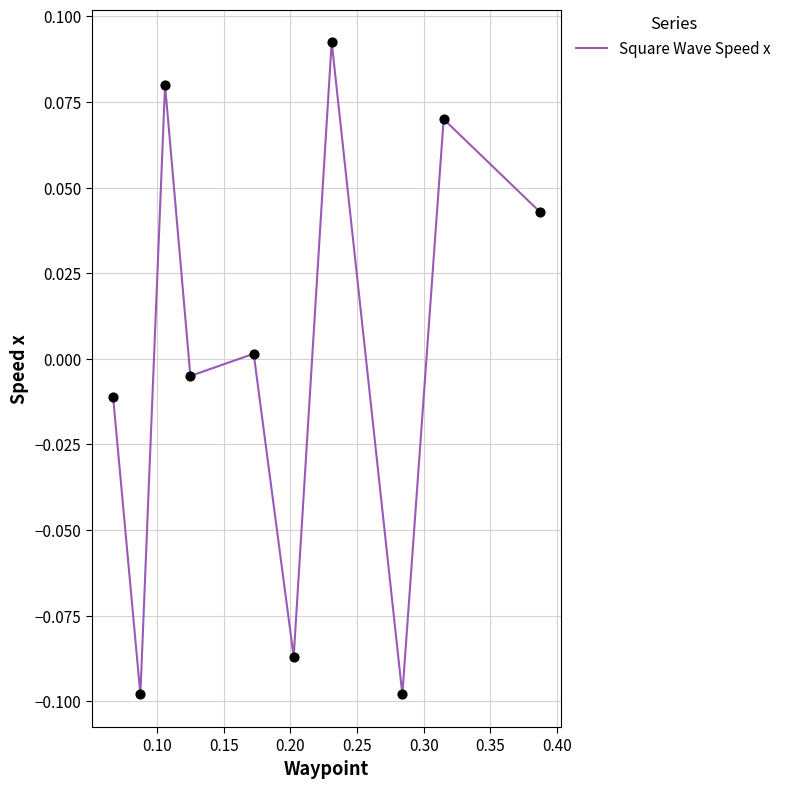

Is this an area chart (filled region under the line)?

No